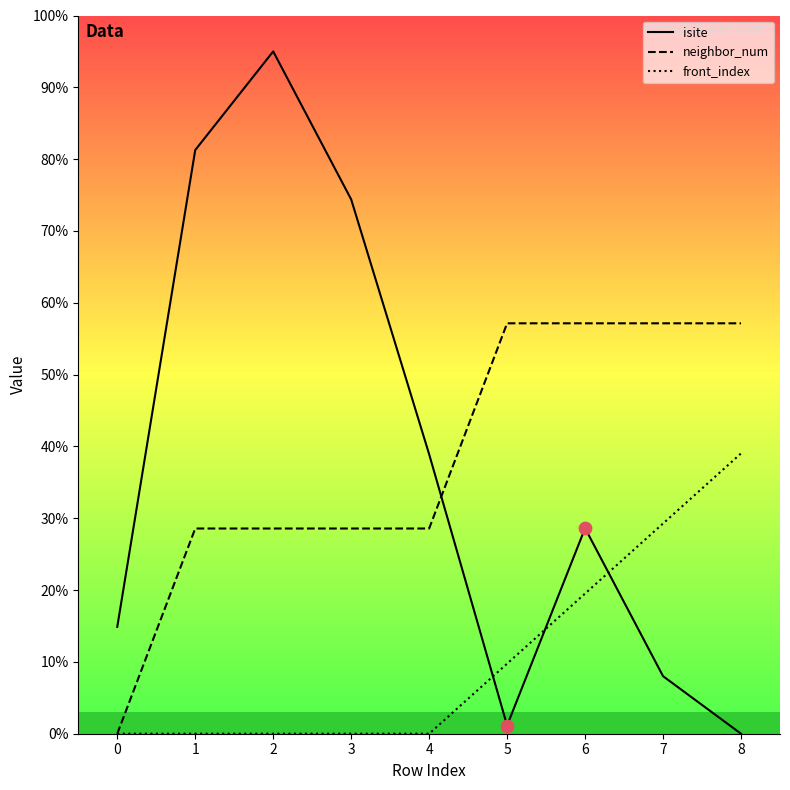

What are all the series names shown in the legend?

isite, neighbor_num, front_index